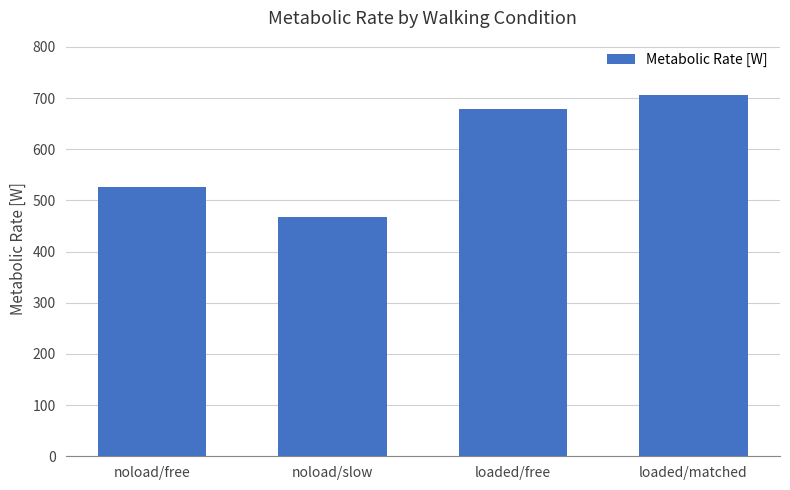

What is the smallest value displayed?

466.8